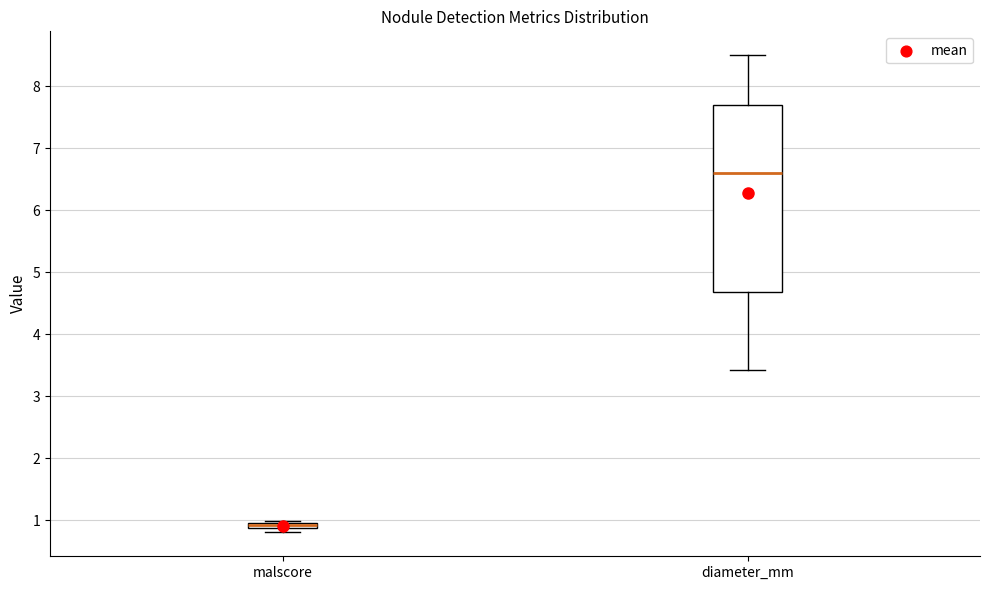

Where does the median line of the box for diameter_mm sit on the y-axis? The values are not printed on the chart, so give them approximately, as read against the axis.

6.6